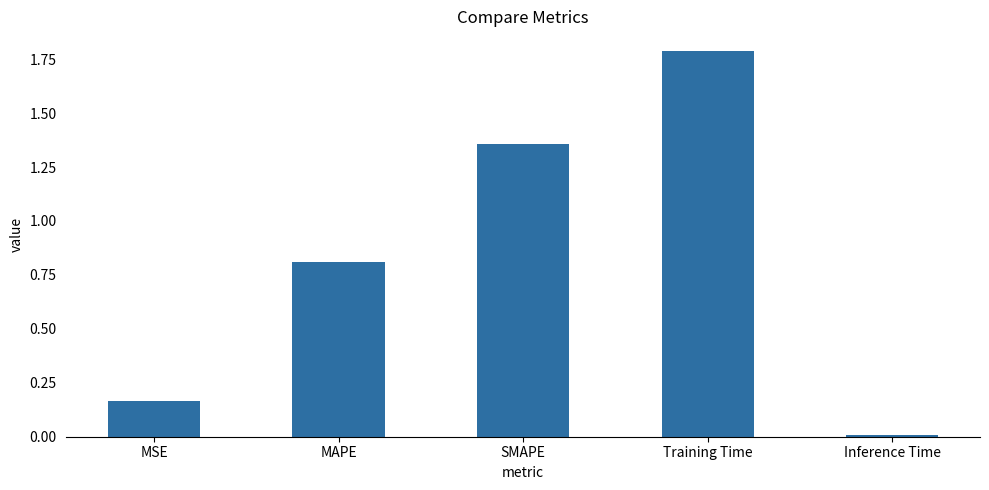

How many bars are there in total?

5